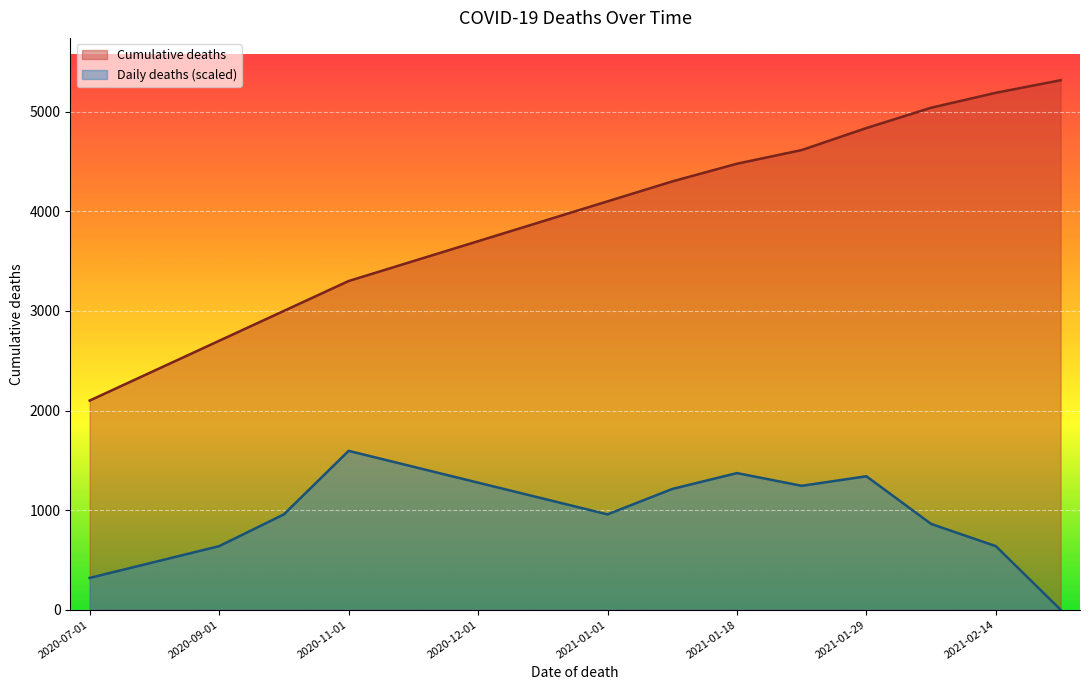

What is the lowest value of the Cumulative deaths series?

2100.0